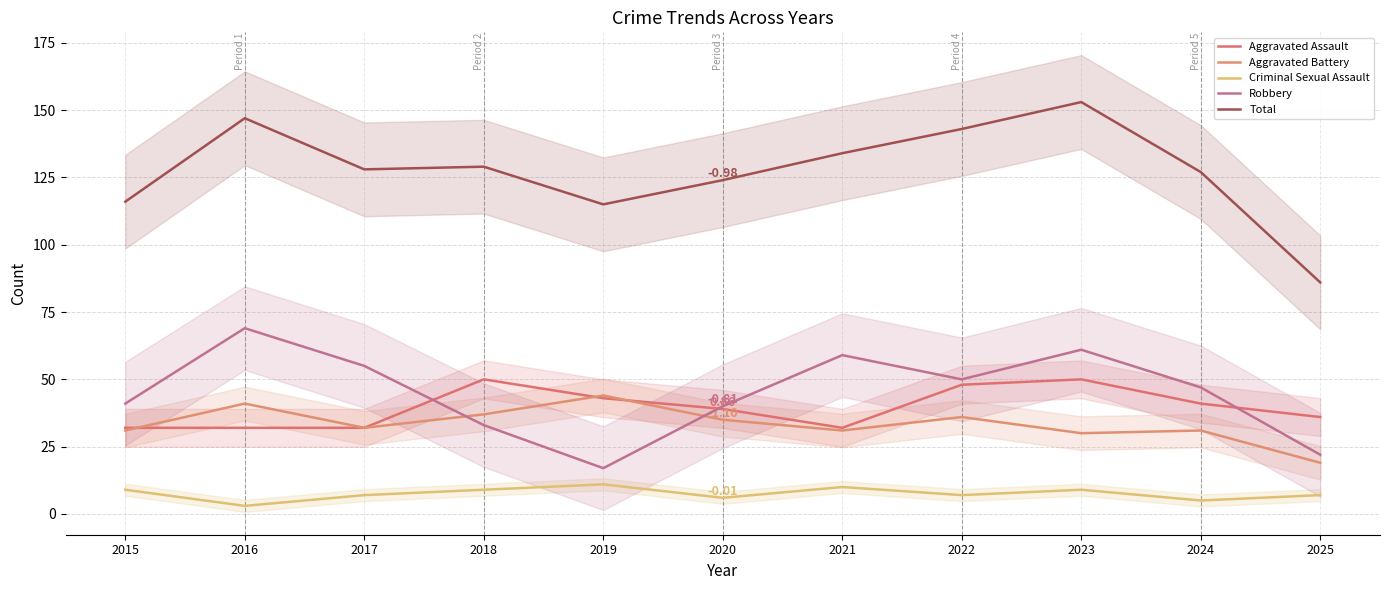

Where is Aggravated Assault nearest to the value 41?

2024